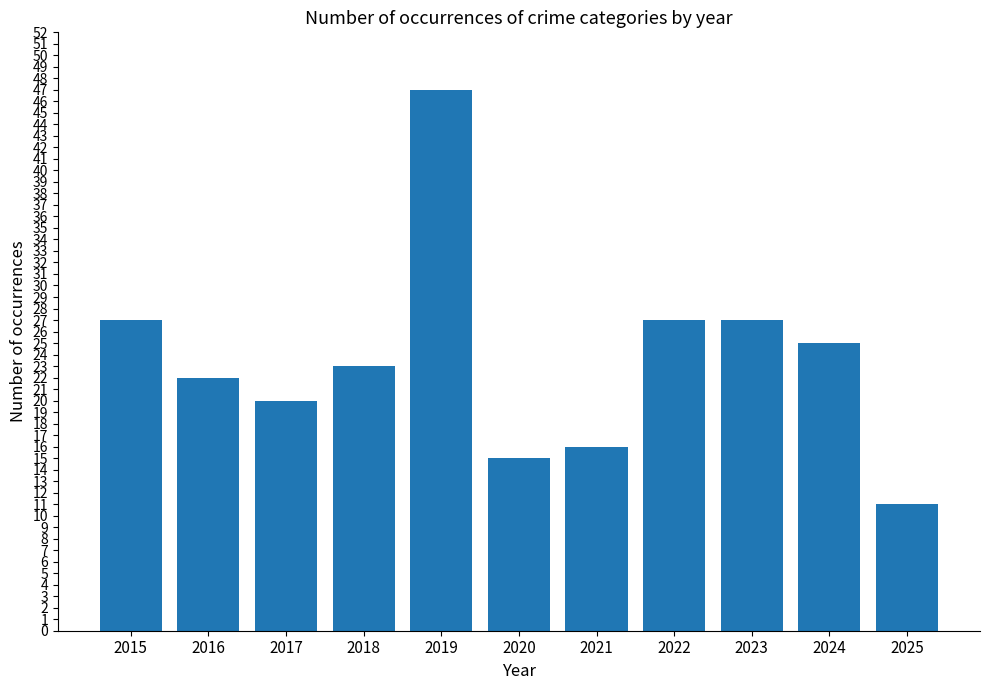

What is the value of the 11th bar from the left?

11